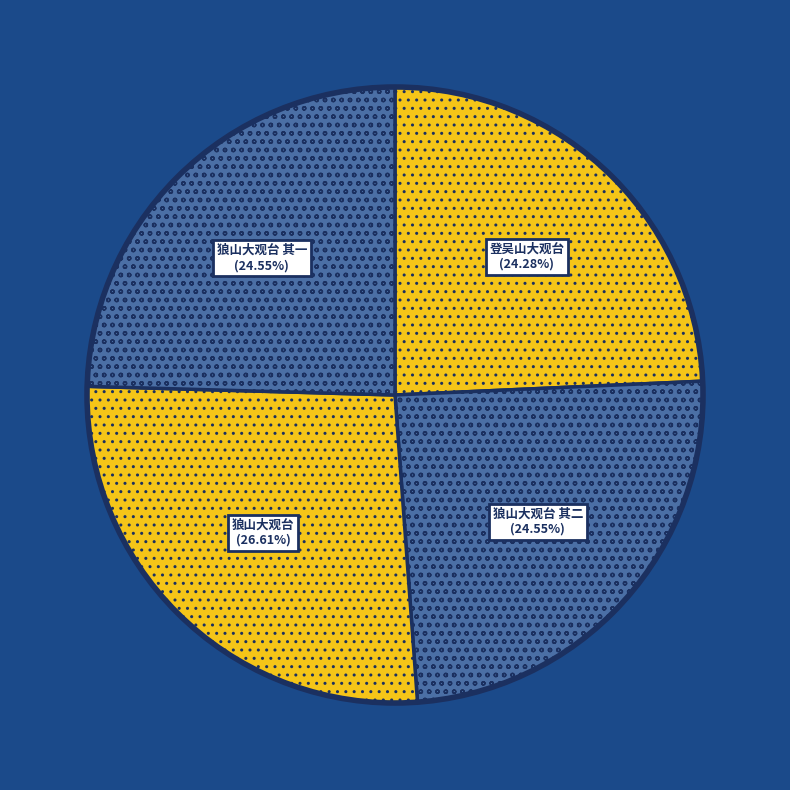

True or false: 狼山大观台 其二 accounts for 25% of the total.

True